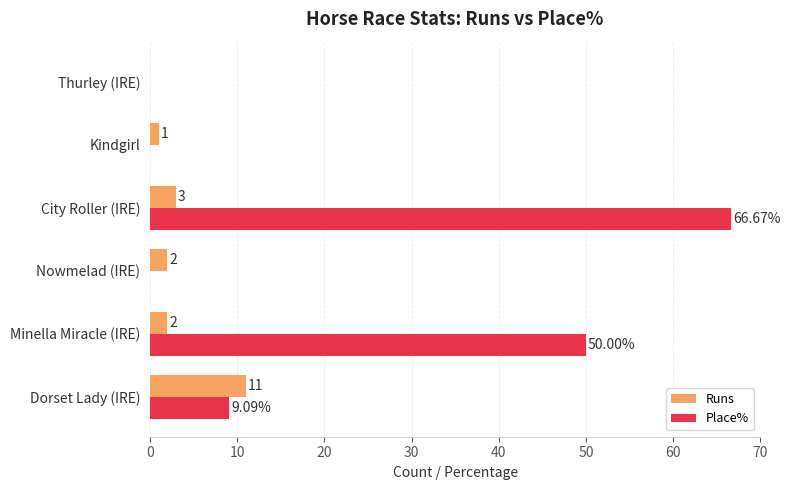

What is the sum of all Runs values?

19.0